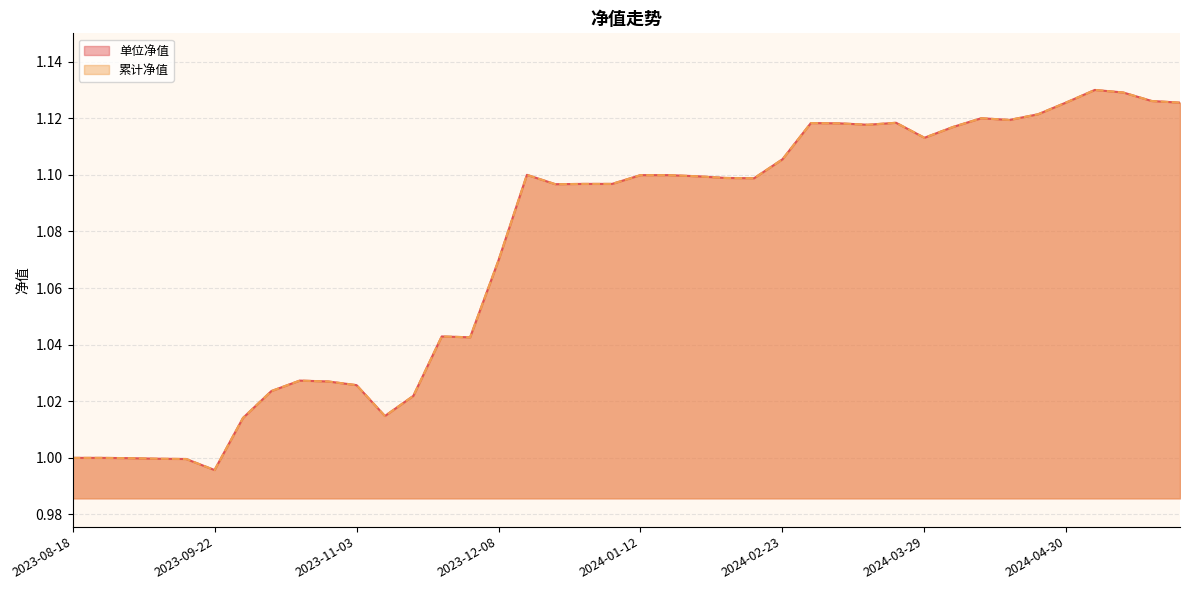

Reading left to right, extract all data points from this chart.

单位净值: 2023-08-18=1.0	2023-08-25=1.0	2023-09-01=1.0	2023-09-08=1.0	2023-09-15=1.0	2023-09-22=1.0	2023-09-28=1.0	2023-10-13=1.0	2023-10-20=1.0	2023-10-27=1.0	2023-11-03=1.0	2023-11-10=1.0	2023-11-17=1.0	2023-11-24=1.0	2023-12-01=1.0	2023-12-08=1.1	2023-12-15=1.1	2023-12-22=1.1	2023-12-29=1.1	2024-01-05=1.1	2024-01-12=1.1	2024-01-19=1.1	2024-01-26=1.1	2024-02-02=1.1	2024-02-08=1.1	2024-02-23=1.1	2024-03-01=1.1	2024-03-08=1.1	2024-03-15=1.1	2024-03-22=1.1	2024-03-29=1.1	2024-04-03=1.1	2024-04-12=1.1	2024-04-19=1.1	2024-04-26=1.1	2024-04-30=1.1	2024-05-10=1.1	2024-05-17=1.1	2024-05-24=1.1	2024-05-31=1.1
累计净值: 2023-08-18=1.0	2023-08-25=1.0	2023-09-01=1.0	2023-09-08=1.0	2023-09-15=1.0	2023-09-22=1.0	2023-09-28=1.0	2023-10-13=1.0	2023-10-20=1.0	2023-10-27=1.0	2023-11-03=1.0	2023-11-10=1.0	2023-11-17=1.0	2023-11-24=1.0	2023-12-01=1.0	2023-12-08=1.1	2023-12-15=1.1	2023-12-22=1.1	2023-12-29=1.1	2024-01-05=1.1	2024-01-12=1.1	2024-01-19=1.1	2024-01-26=1.1	2024-02-02=1.1	2024-02-08=1.1	2024-02-23=1.1	2024-03-01=1.1	2024-03-08=1.1	2024-03-15=1.1	2024-03-22=1.1	2024-03-29=1.1	2024-04-03=1.1	2024-04-12=1.1	2024-04-19=1.1	2024-04-26=1.1	2024-04-30=1.1	2024-05-10=1.1	2024-05-17=1.1	2024-05-24=1.1	2024-05-31=1.1